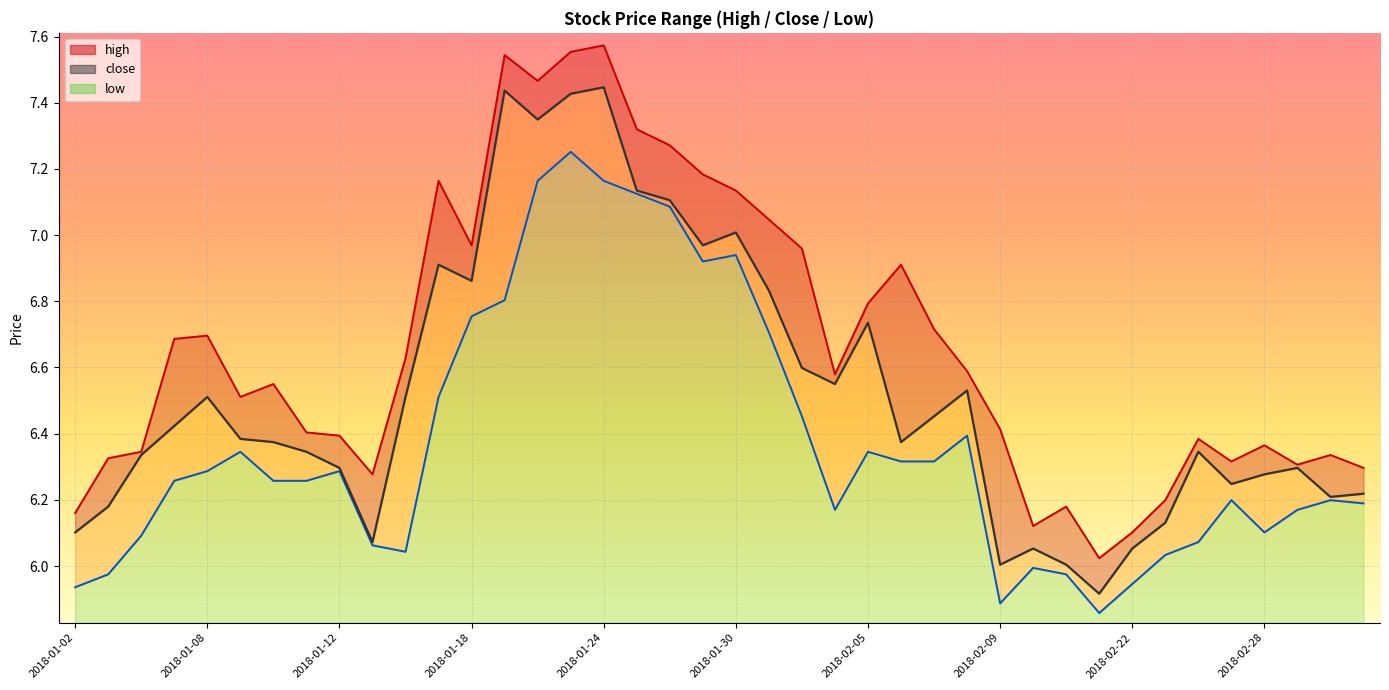

Is it true that high equals 3.2 at 2018-02-26?

False